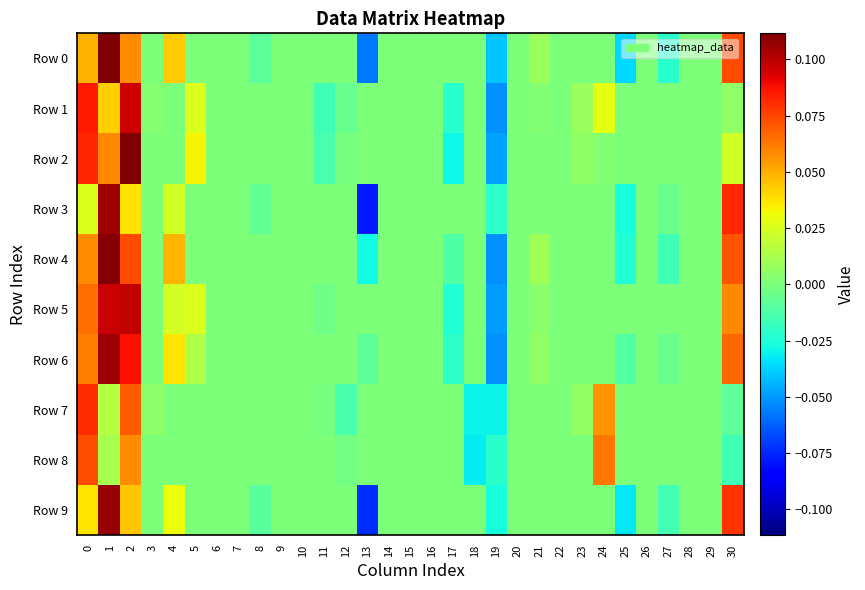

How many series are shown in this chart?

10